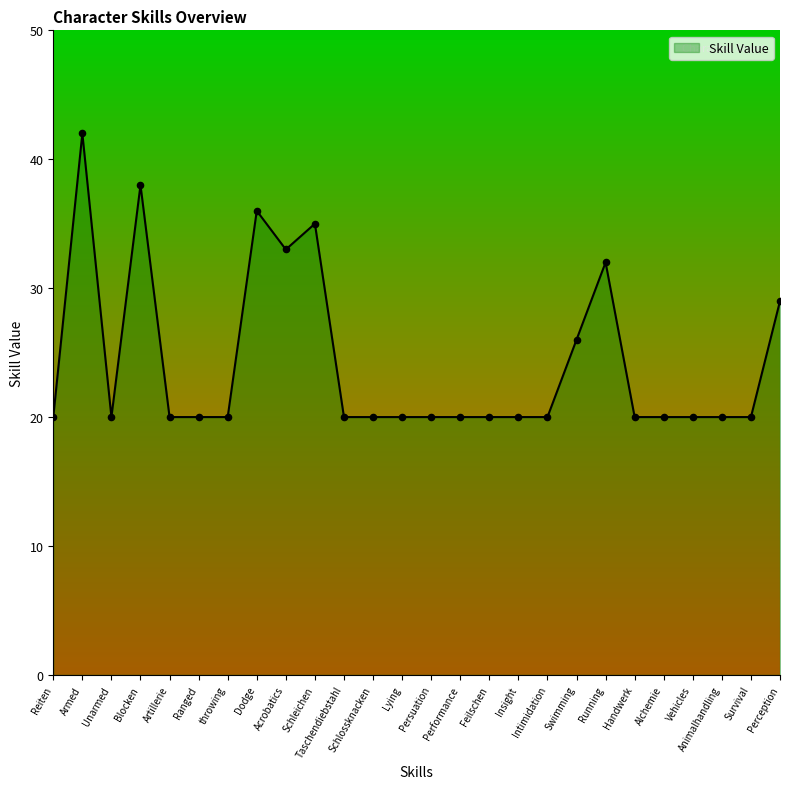

Which has a higher value, Handwerk or Lying?

Handwerk